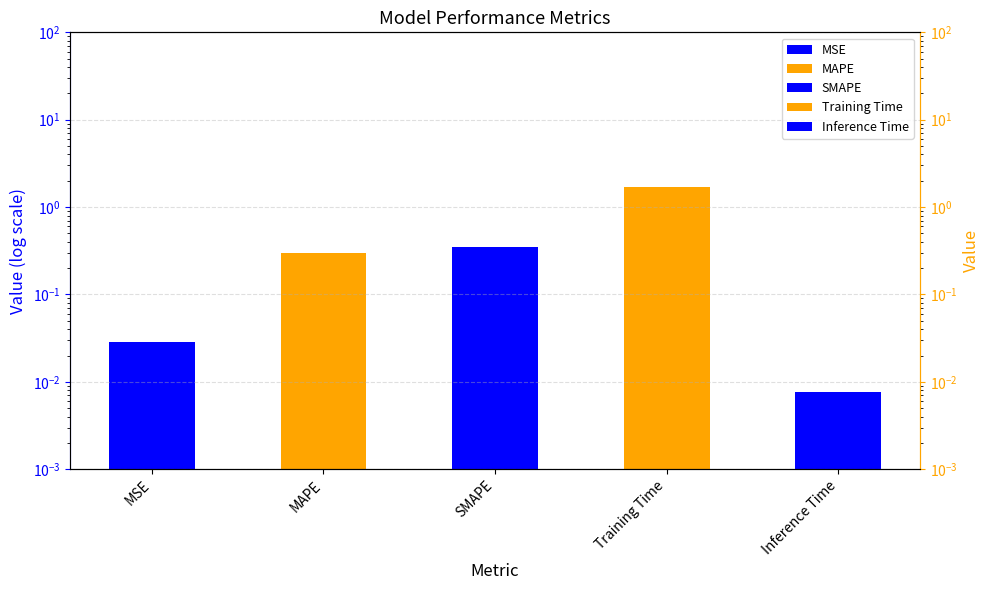

List the labels in order of value, largest first.

Training Time, SMAPE, MAPE, MSE, Inference Time